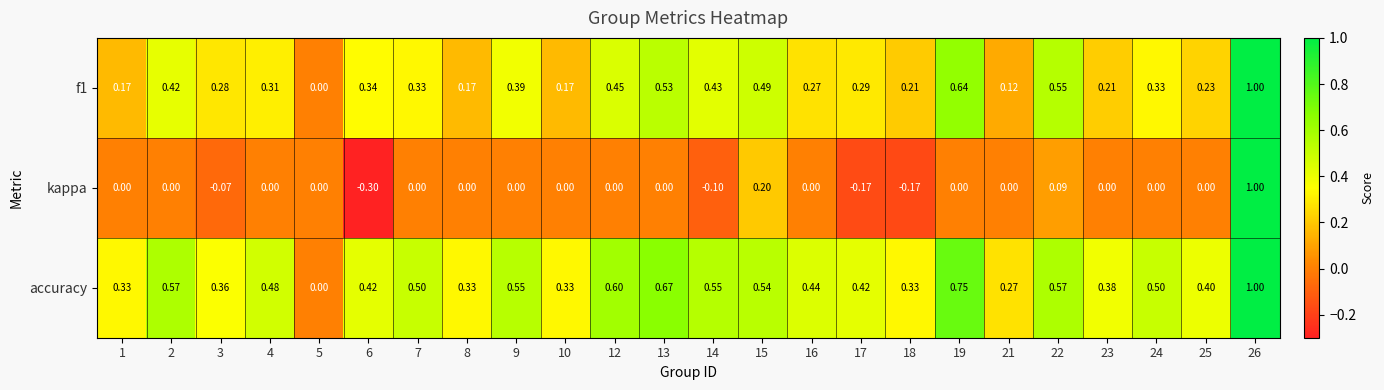

Is the value of f1 at 24 greater than the value of kappa at 21?

Yes